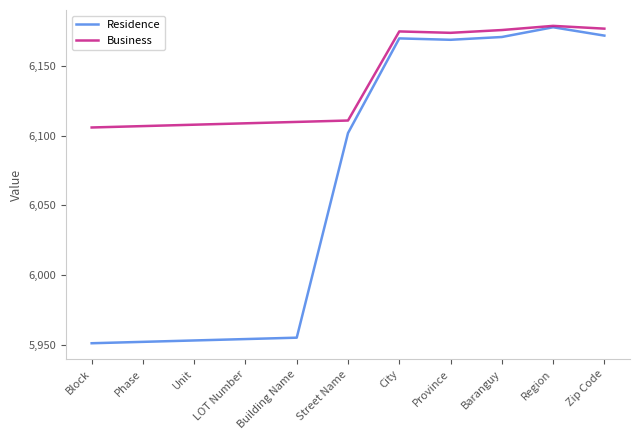

What position from the right is Phase?

10